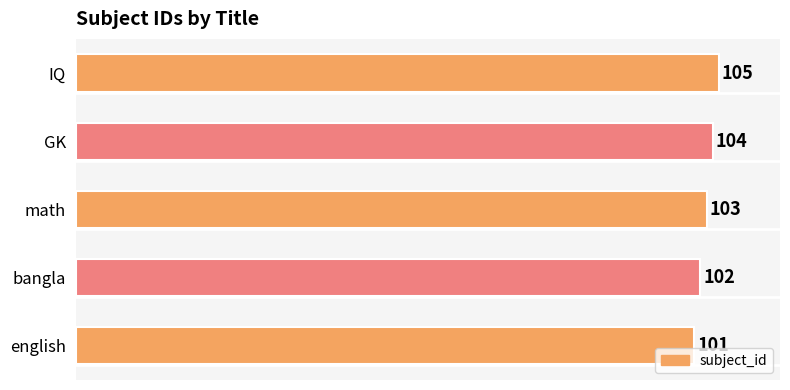

At which label is the value closest to 103?

math